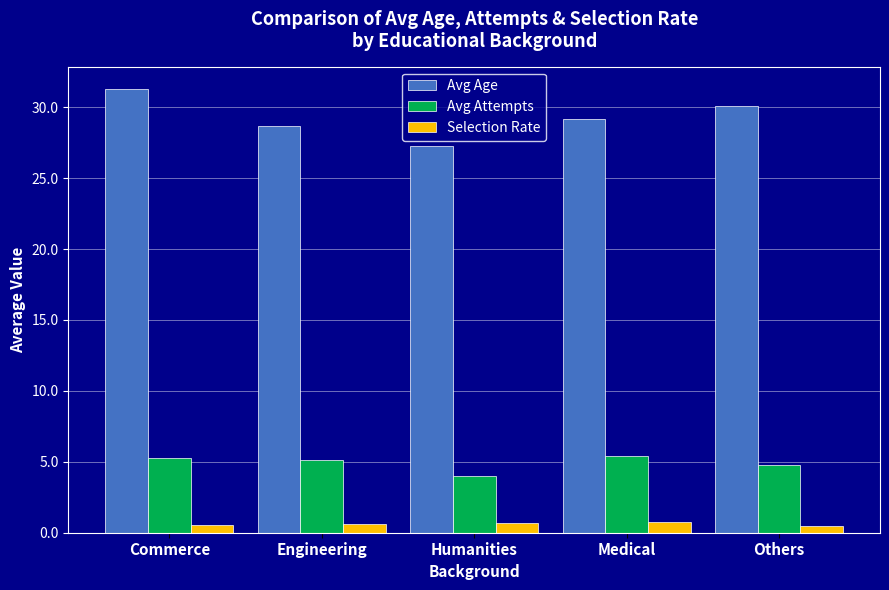

At which label does Avg Age first exceed 29?

Commerce